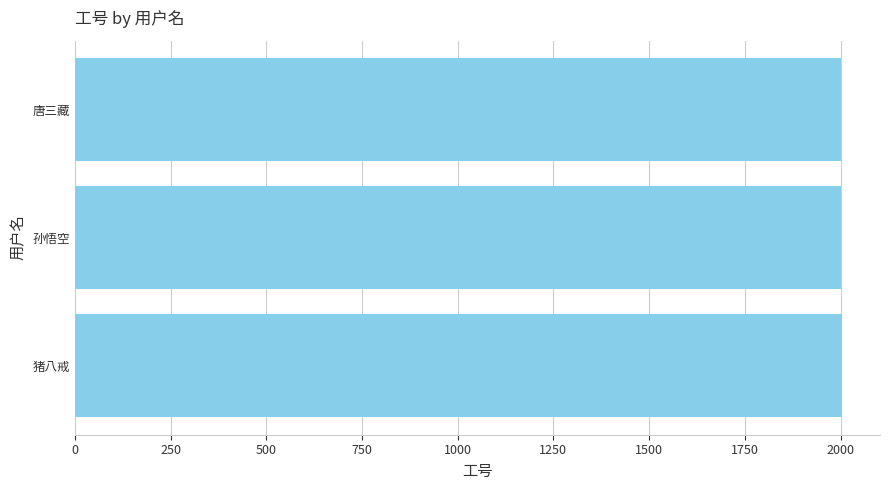

What is the difference between the second highest and minimum values?

1